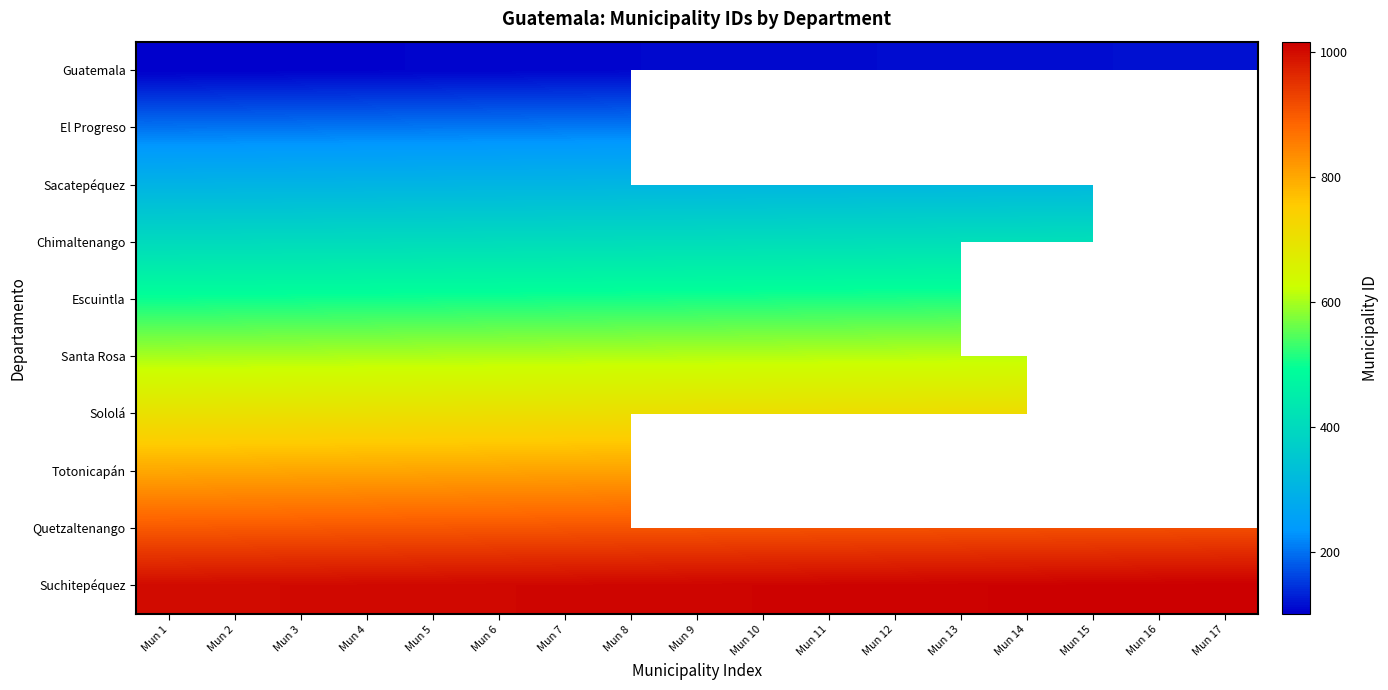

At which category does the chart reach its minimum across all series?

Mun 1